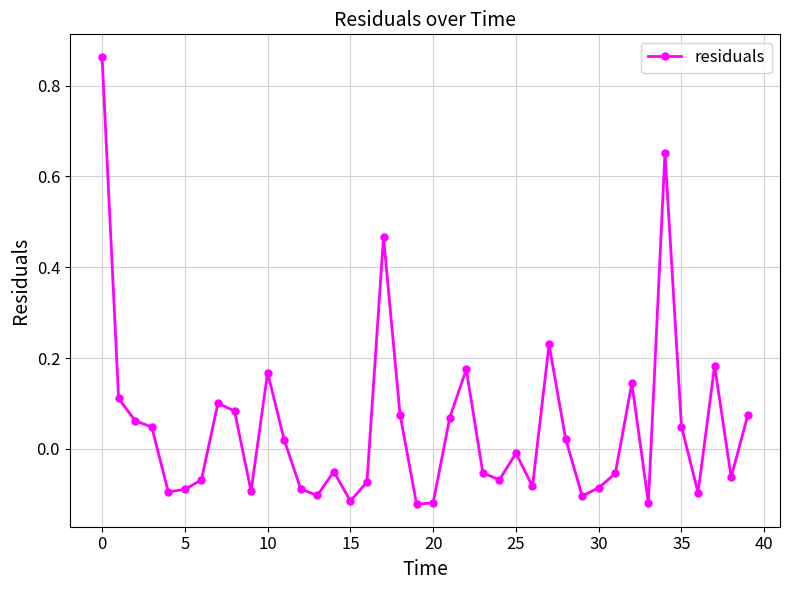

True or false: there are more than 1 points higher than both neighbors.

True